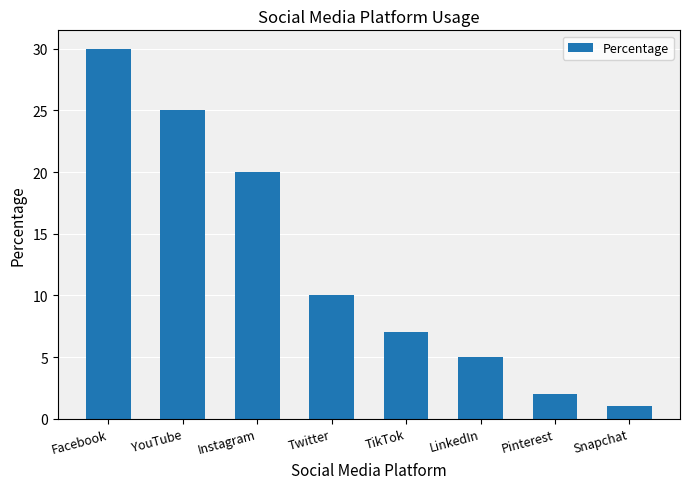

What is the minimum value shown in the chart?

1